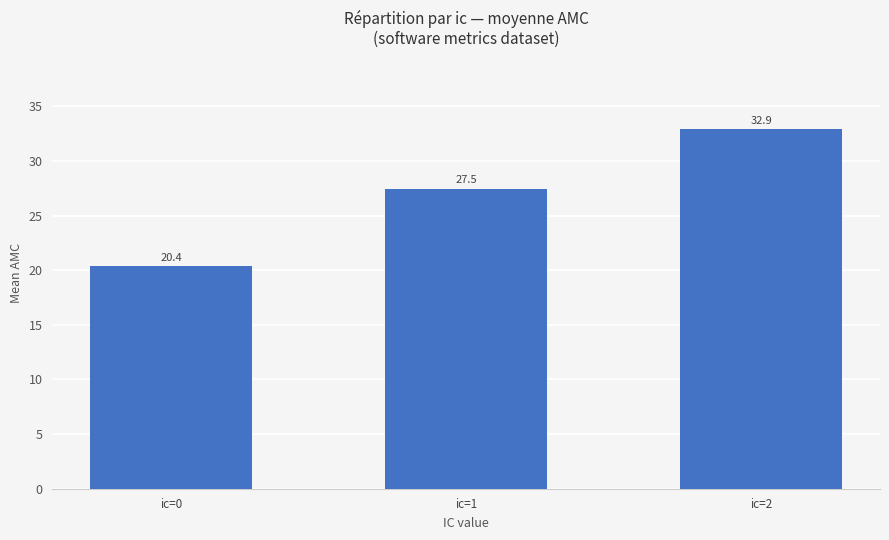

What is the minimum value shown in the chart?

20.4